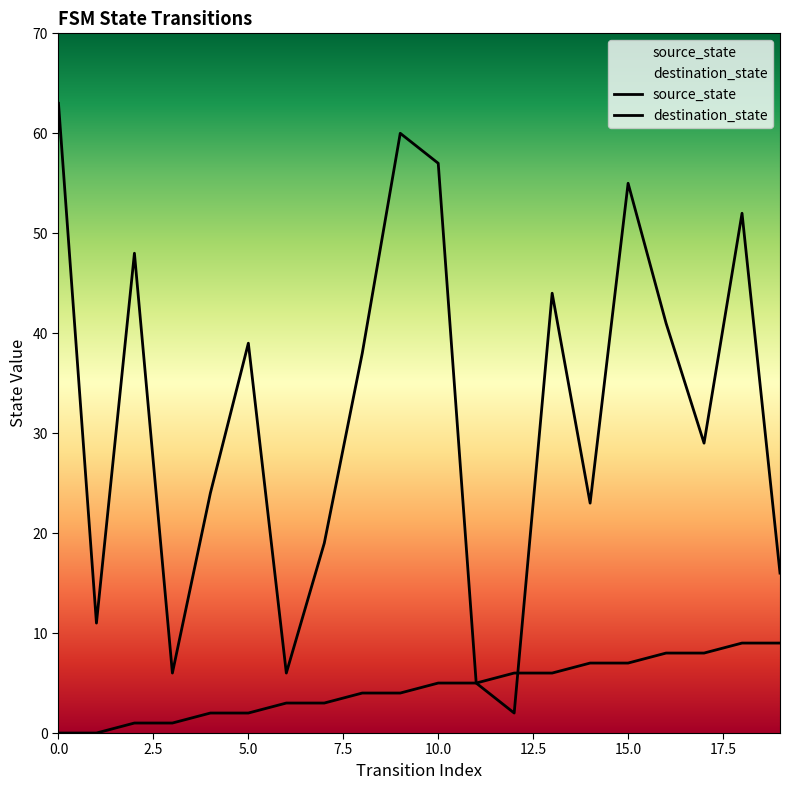

How many values in the destination_state series exceed 38?

9